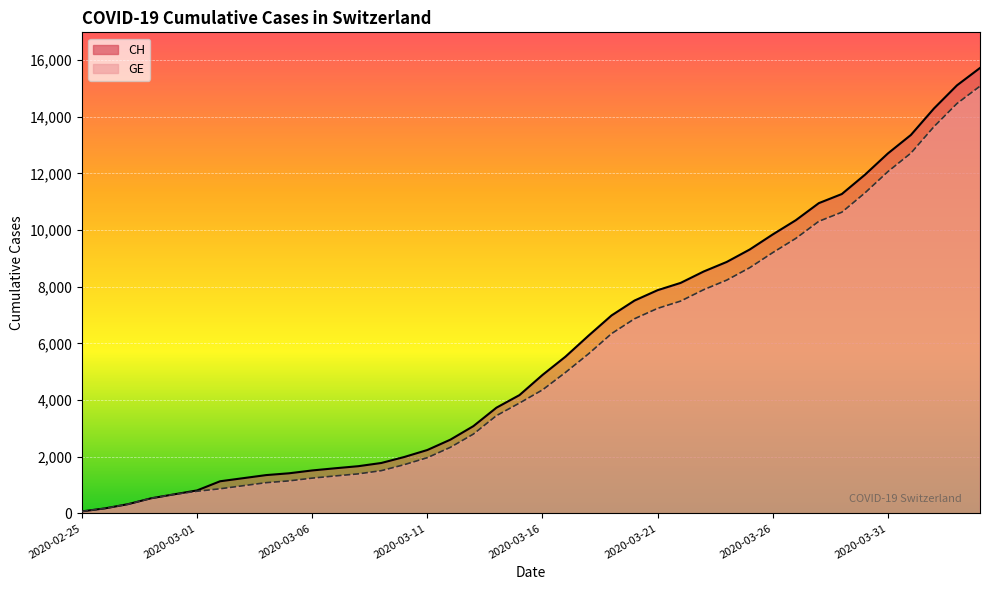

What is the highest value of the CH series?

15719